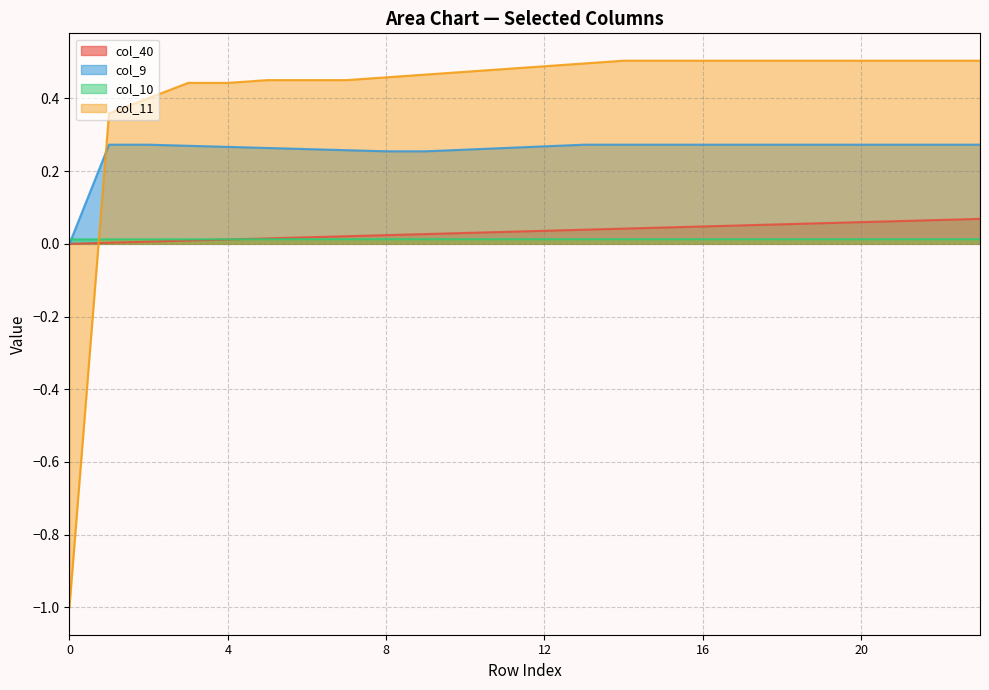

Between 16 and 23, which series saw the biggest shift?

col_40